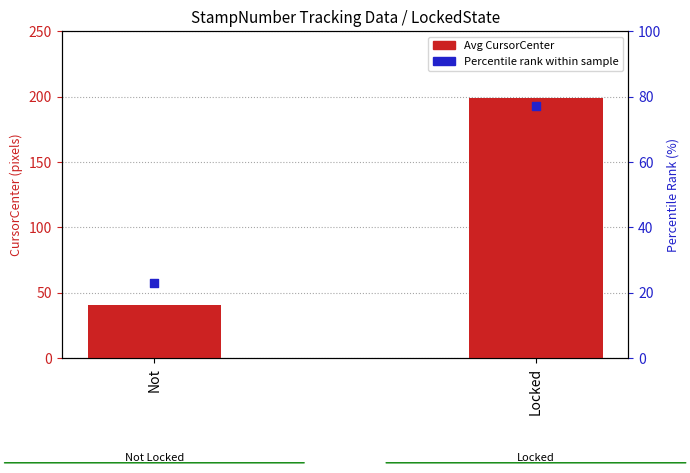

What are all the series names shown in the legend?

Avg CursorCenter, Percentile rank within sample